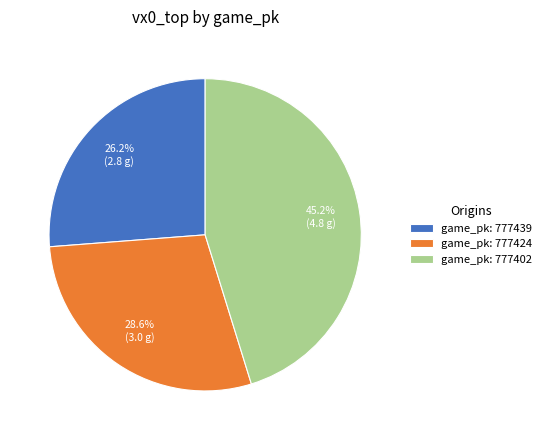

Do game_pk: 777439 and game_pk: 777424 together represent more than half of the pie?

Yes